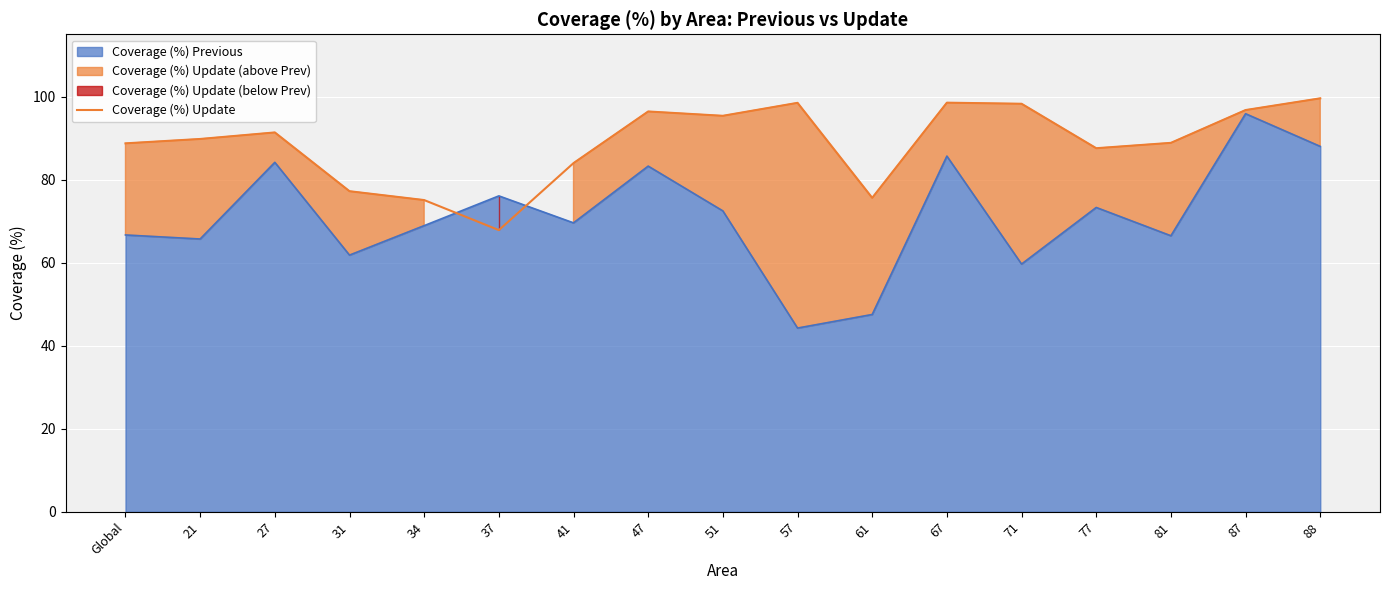

What is the label of the 11th point from the right?

41